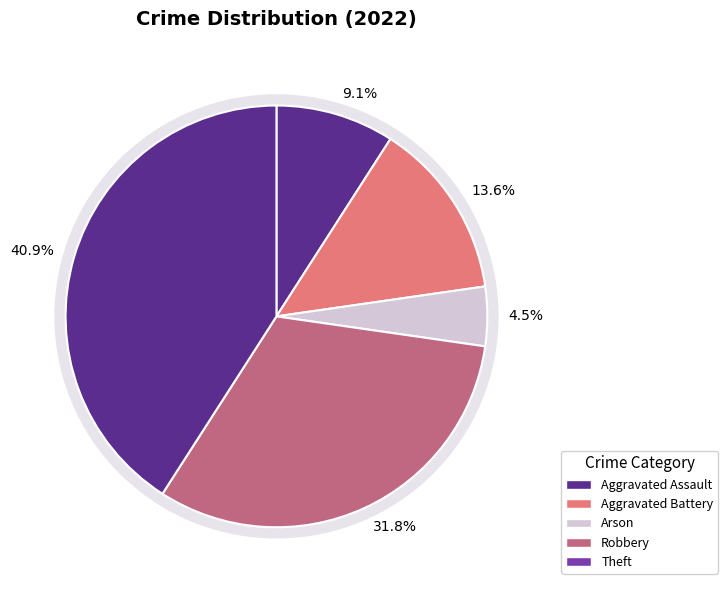

Which category has the smallest portion of the pie?

Arson